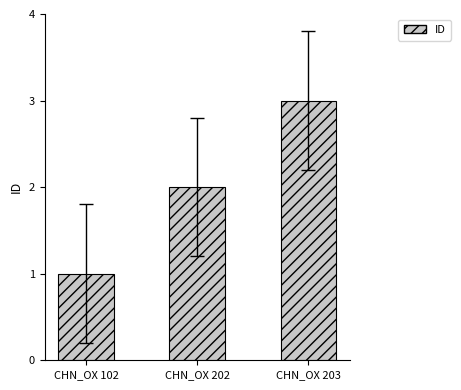

List the labels in order of value, largest first.

CHN_OX 203, CHN_OX 202, CHN_OX 102